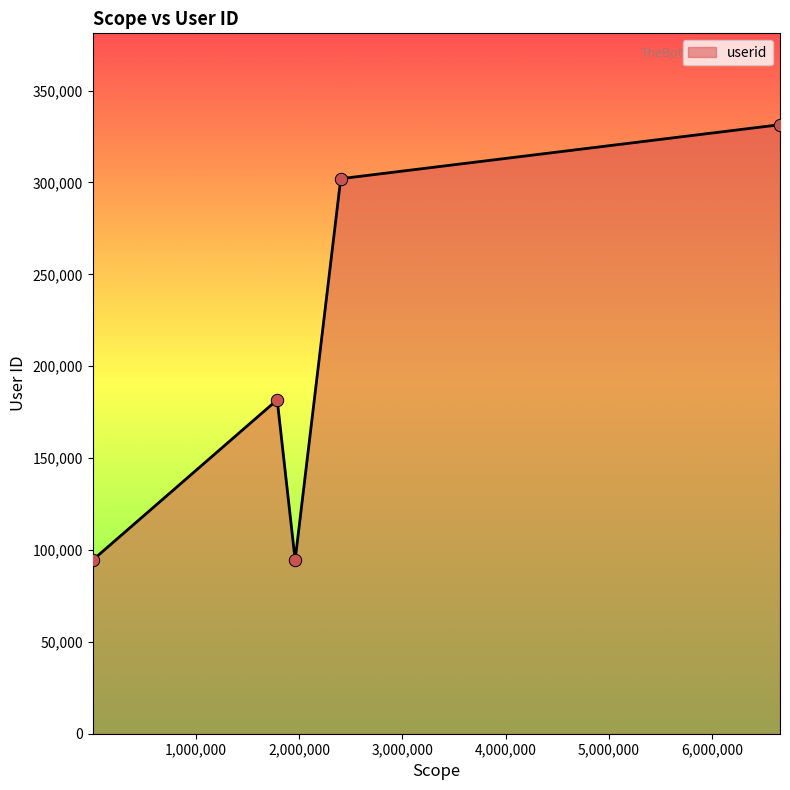

What is the maximum value shown in the chart?

331437